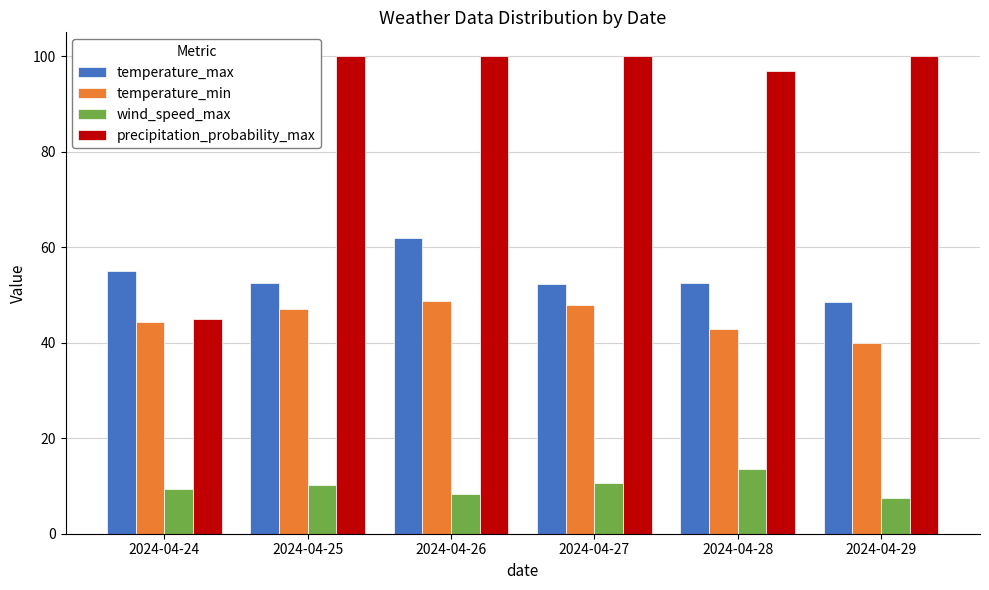

Which series has the largest total across all categories?

precipitation_probability_max